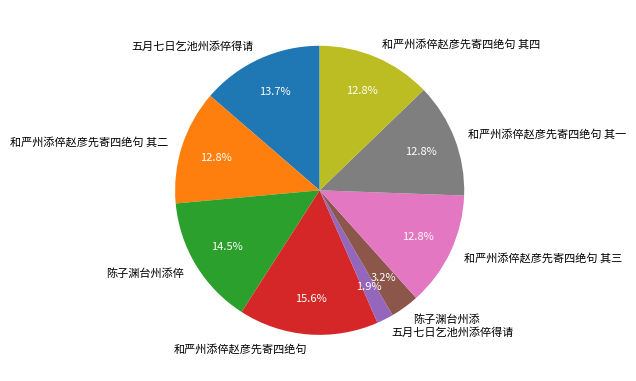

To the nearest percent, what is the difference between the largest and smallest slice percentages?

14%